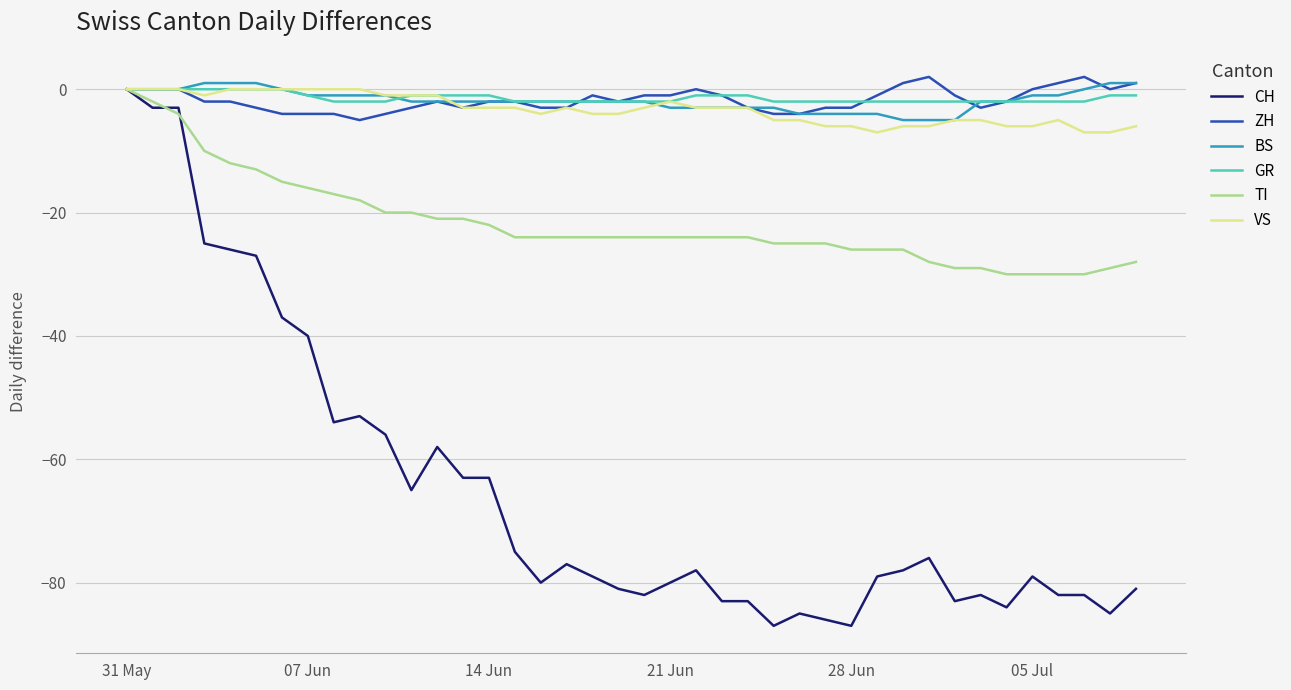

Which series has the largest range (max minus min)?

CH